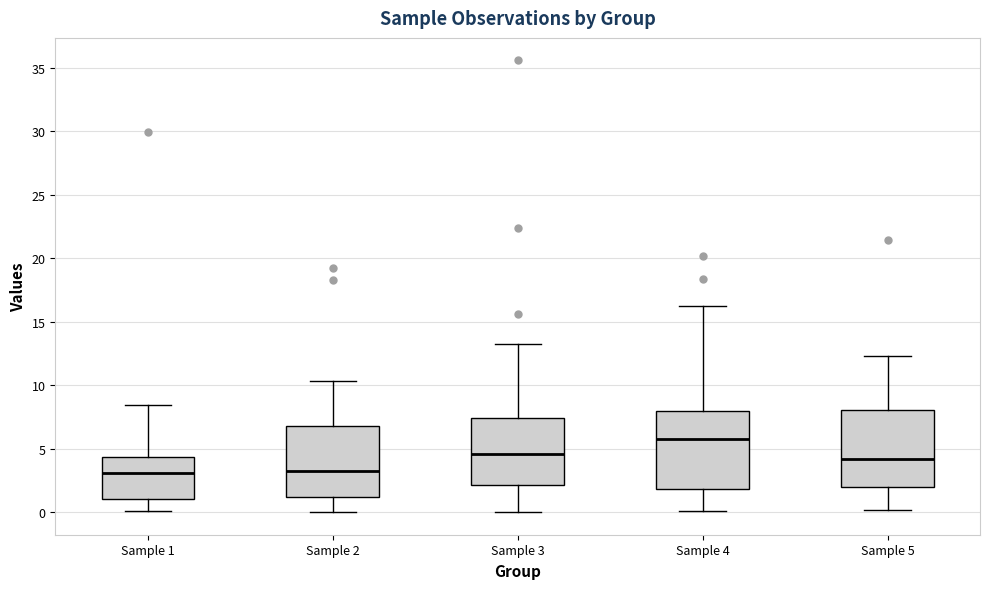

Reading left to right, read every box against the y-axis: the position of its median line, the range the box covers, and the ends of its whiskers. The values are not printed on the chart, so give them approximately, as read against the axis.

Sample 1: median 3.0, box 1.0 to 4.5, whiskers 0.0 to 8.5
Sample 2: median 3.5, box 1.0 to 7.0, whiskers 0.0 to 10.5
Sample 3: median 4.5, box 2.0 to 7.5, whiskers 0.0 to 13.5
Sample 4: median 6.0, box 2.0 to 8.0, whiskers 0.0 to 16.0
Sample 5: median 4.0, box 2.0 to 8.0, whiskers 0.0 to 12.5